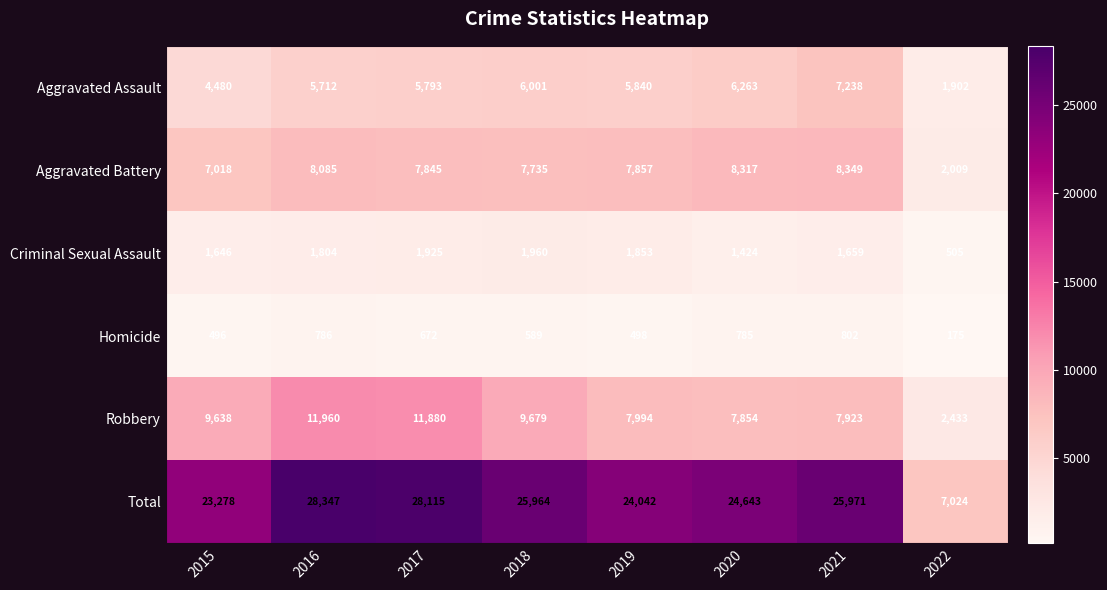

Rank the series at 2021 from highest to lowest value.

Total, Aggravated Battery, Robbery, Aggravated Assault, Criminal Sexual Assault, Homicide